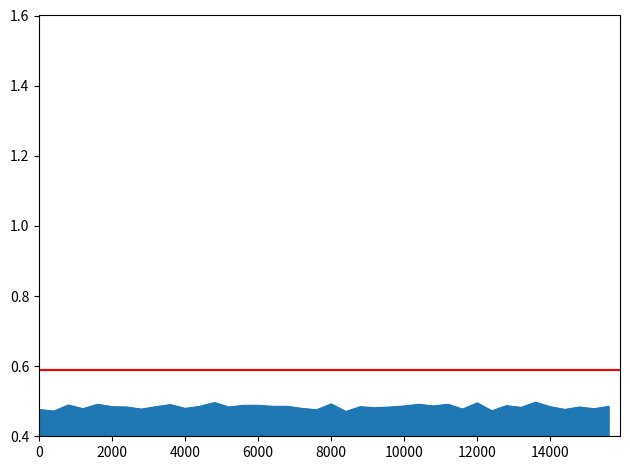

What is the value of the accel_z point at the 3rd from the left?

0.5